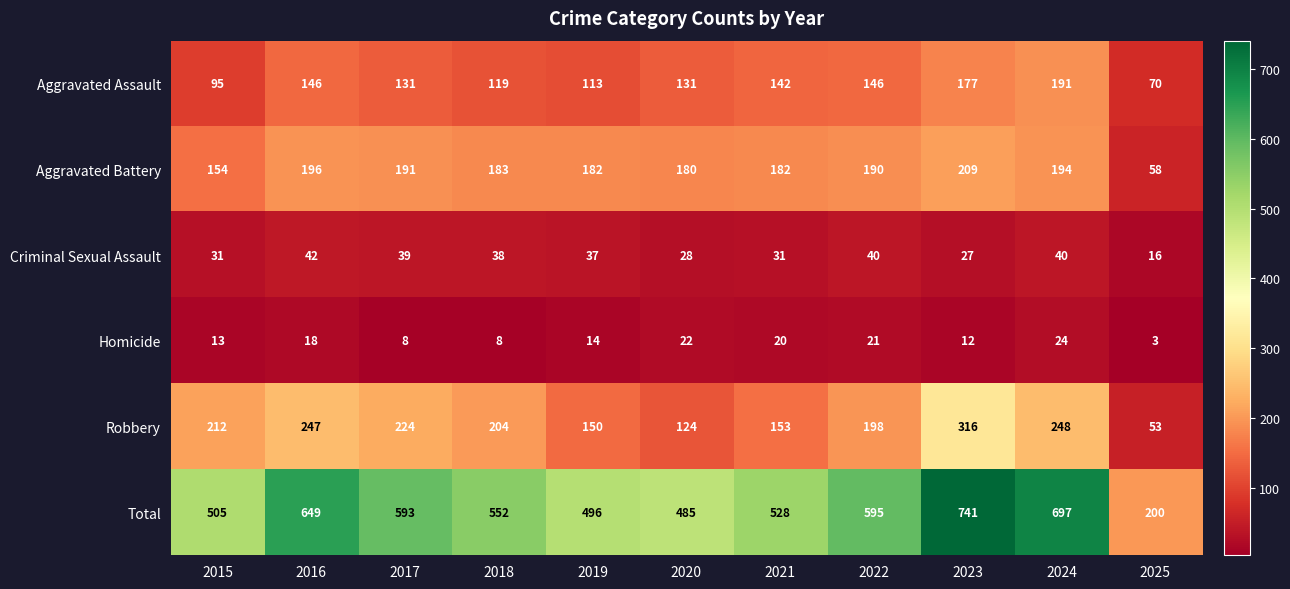

List the series in order of their peak value, lowest first.

Homicide, Criminal Sexual Assault, Aggravated Assault, Aggravated Battery, Robbery, Total